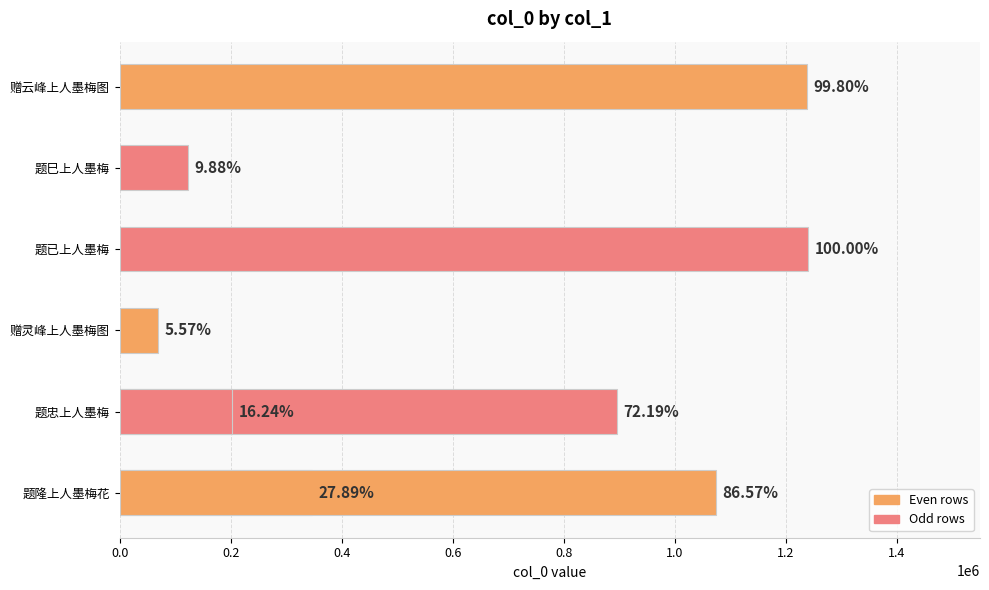

What is the sum of the values at 题巳上人墨梅 and 题已上人墨梅?

1362732